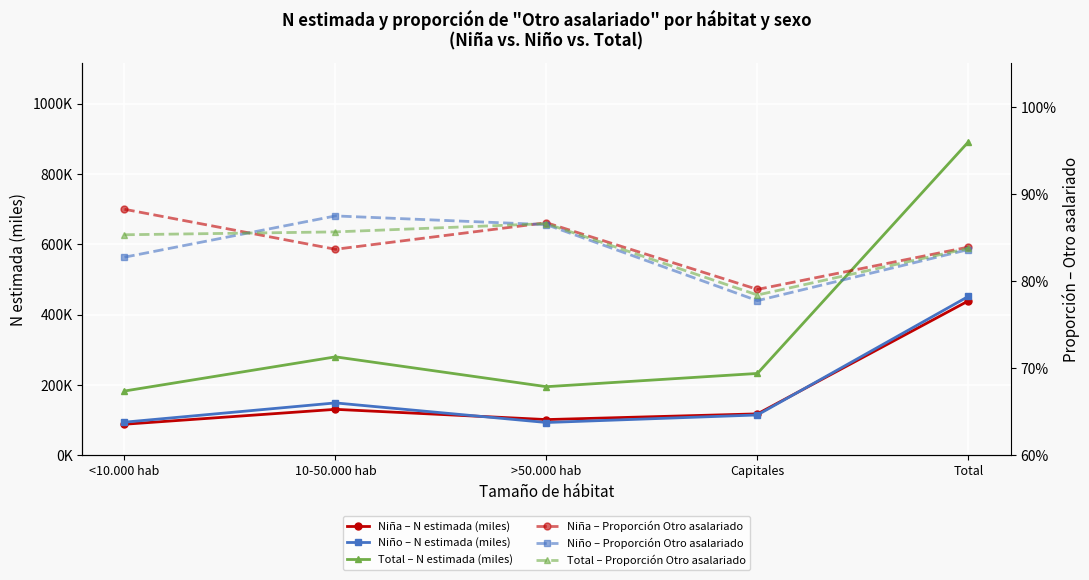

Where is the first local maximum for Niña – Proporción Otro asalariado?

>50.000 hab